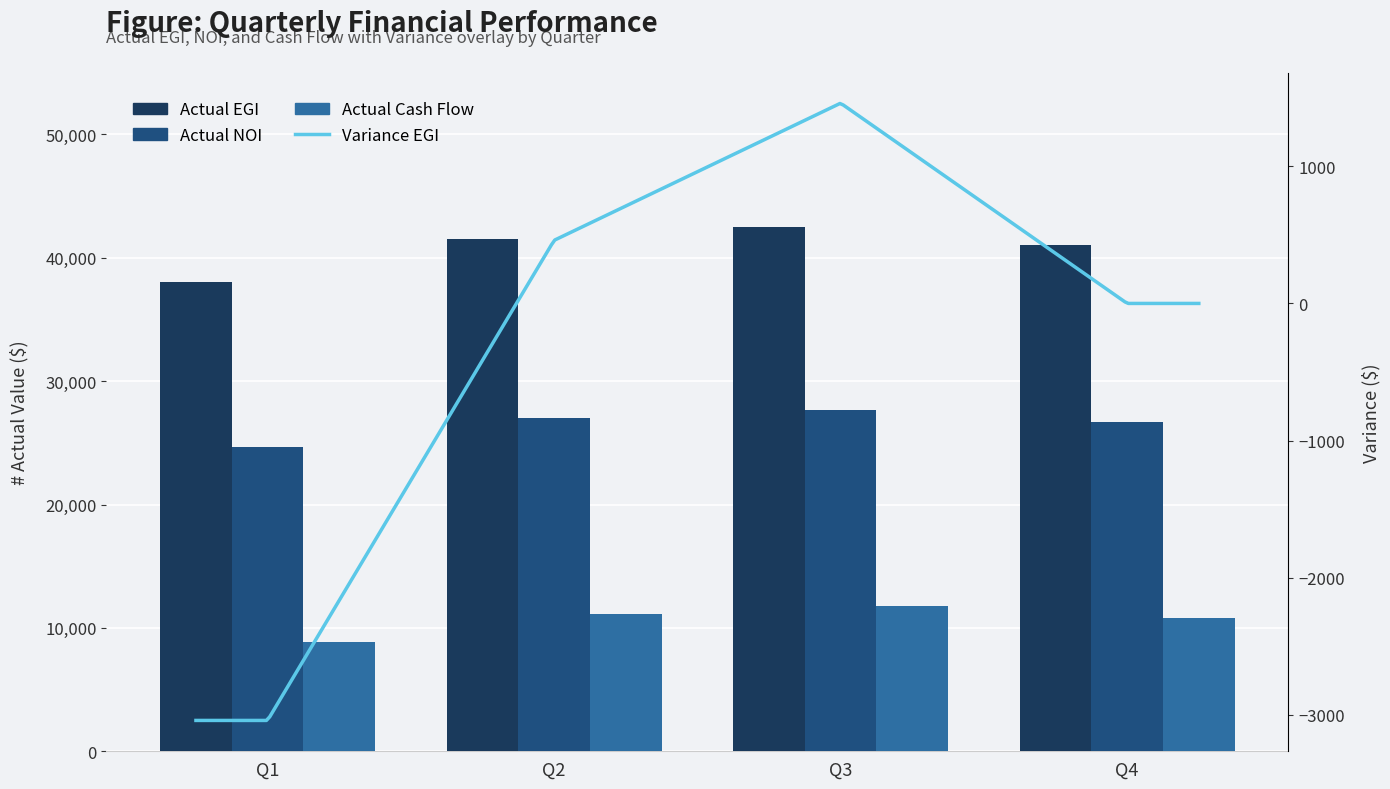

Rank the series by their average value, from lowest to highest.

Actual Cash Flow, Actual NOI, Actual EGI